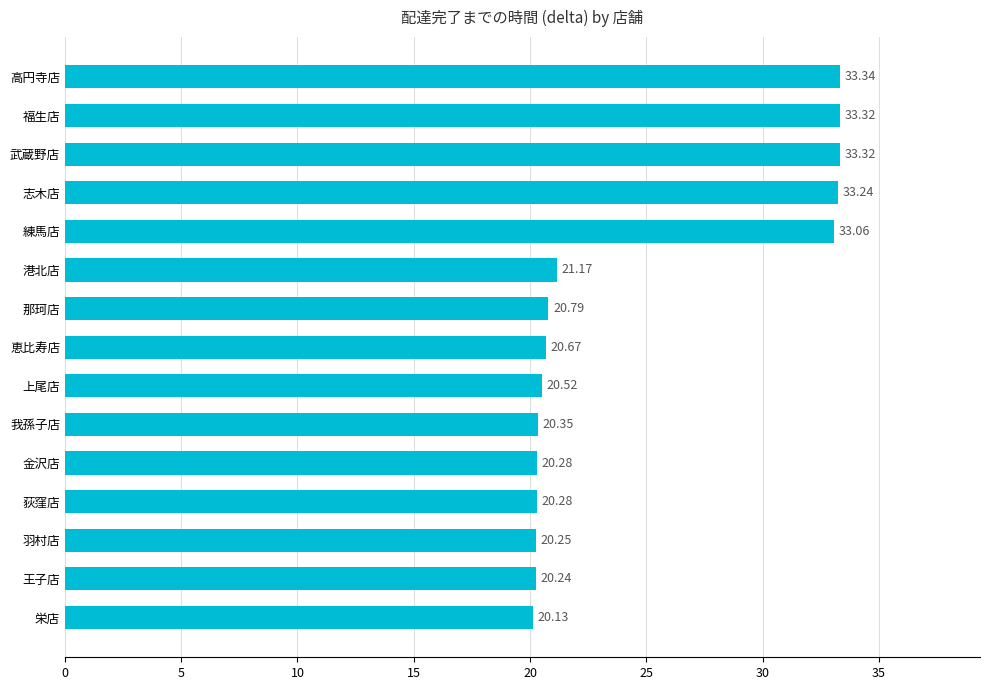

Between 恵比寿店 and 那珂店, which is larger?

那珂店